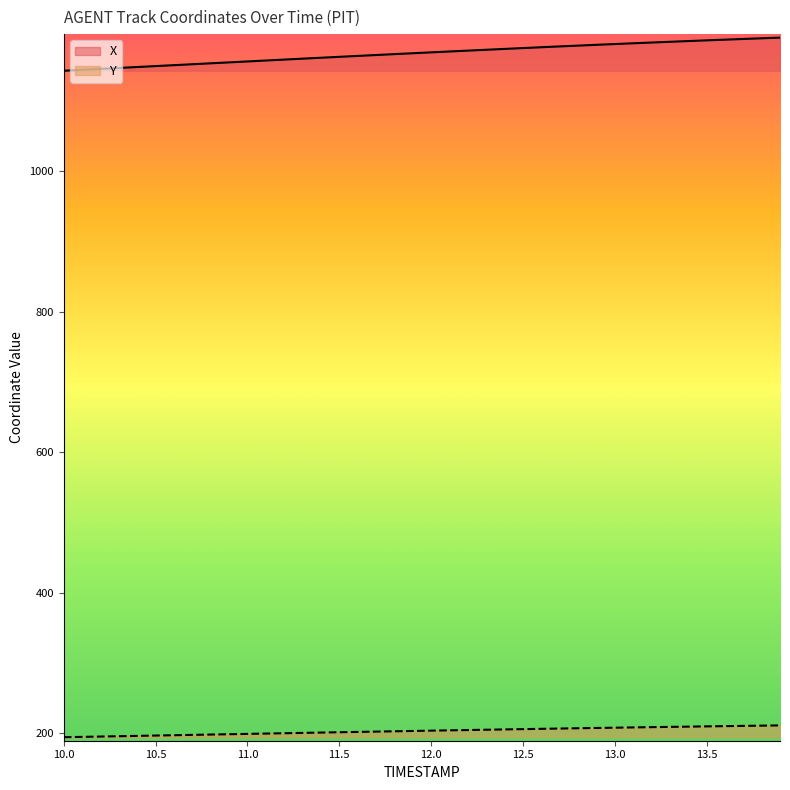

Which label corresponds to the largest value in the chart?

13.9